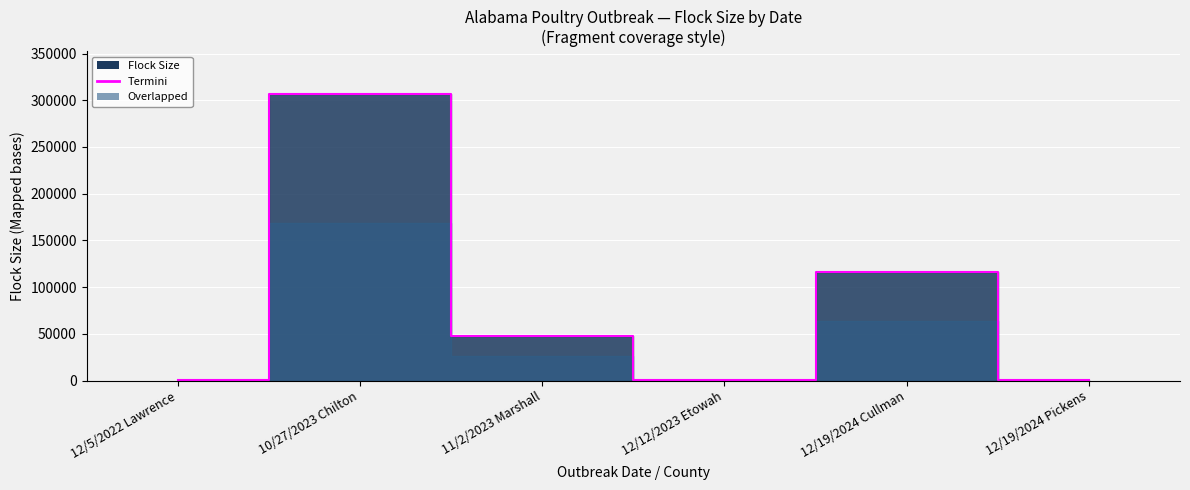

Rank the categories by value from highest to lowest.

10/27/2023 Chilton, 12/19/2024 Cullman, 11/2/2023 Marshall, 12/5/2022 Lawrence, 12/12/2023 Etowah, 12/19/2024 Pickens